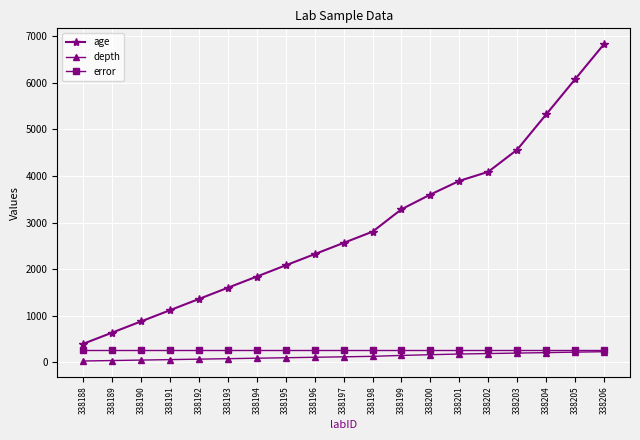

At how many categories does at least one series exceed 4278?

4